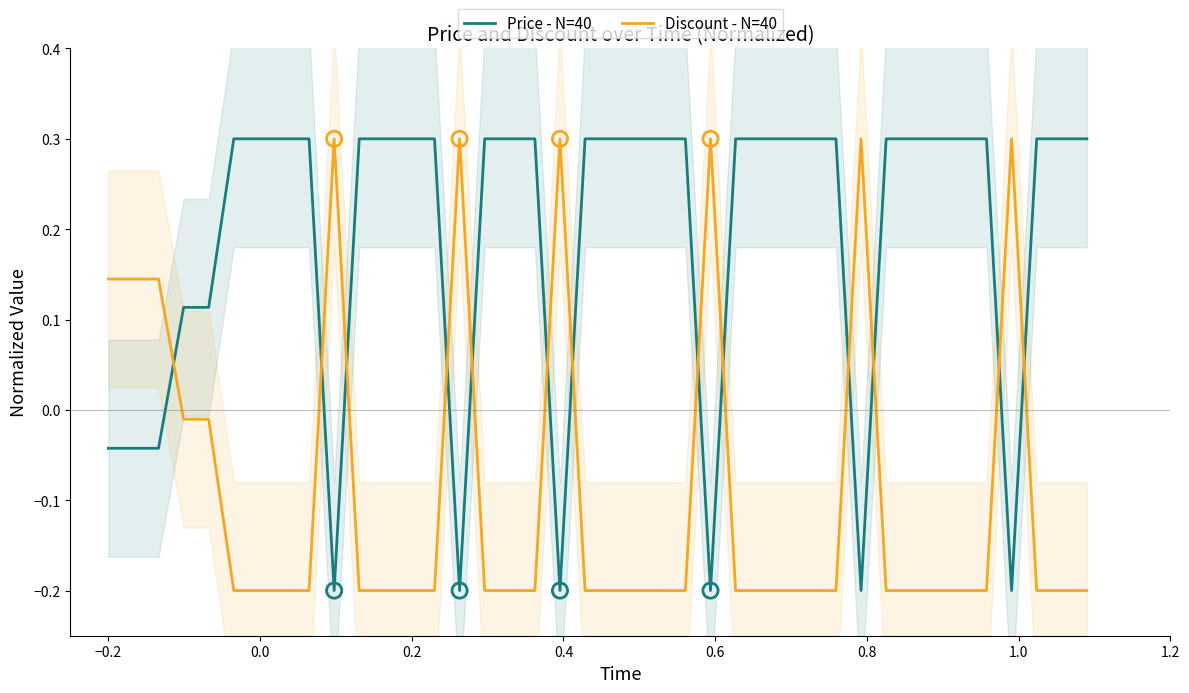

Which series contains the highest Y value?

Price - N=40